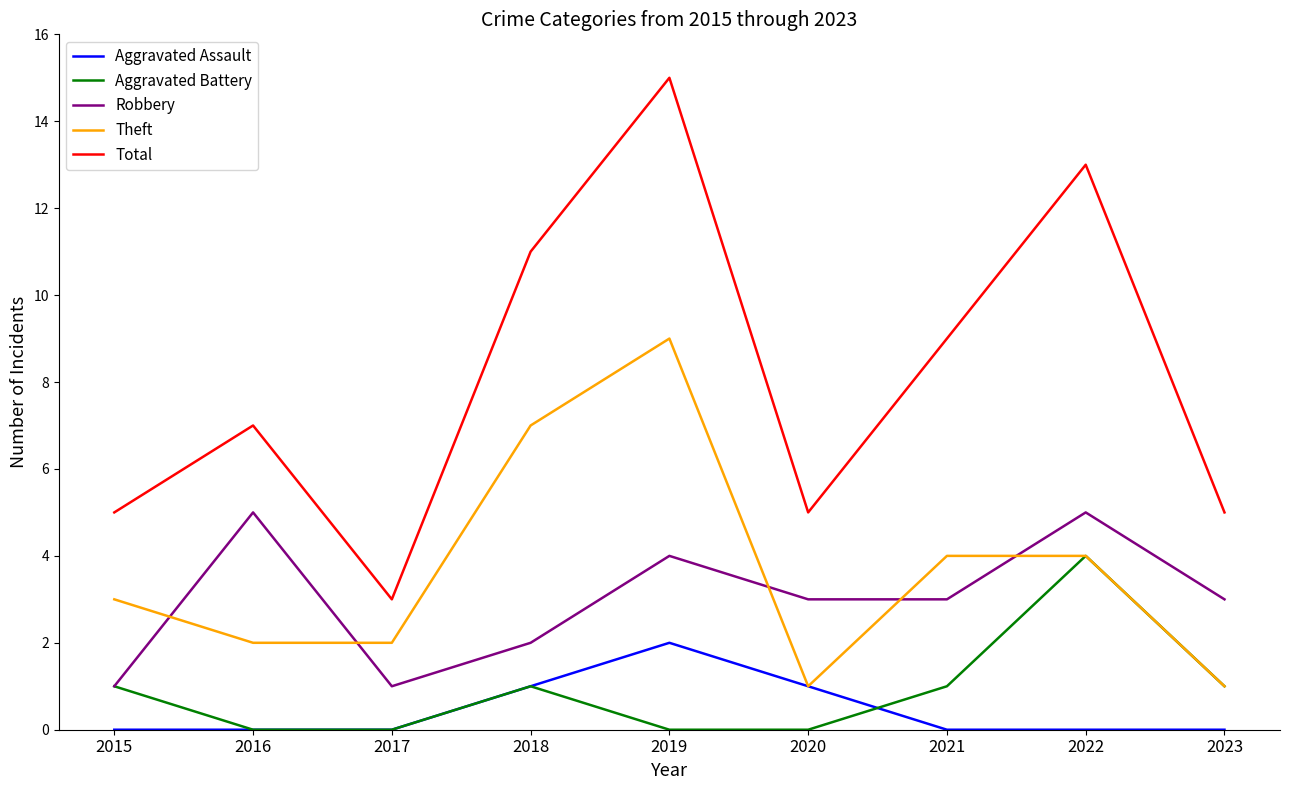

At which label does Aggravated Assault reach its peak?

2019